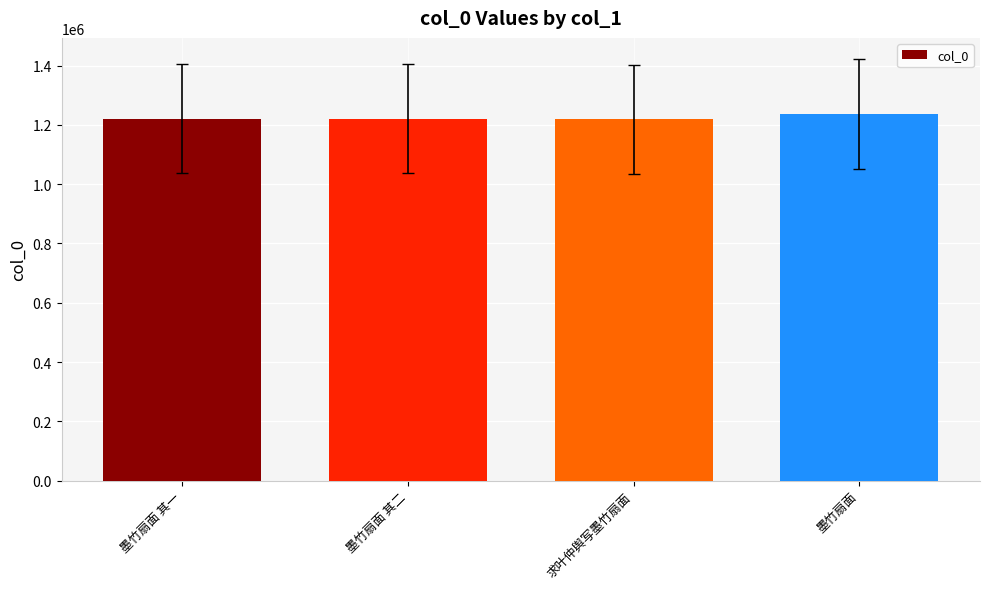

What is the sum of all values?

4897504